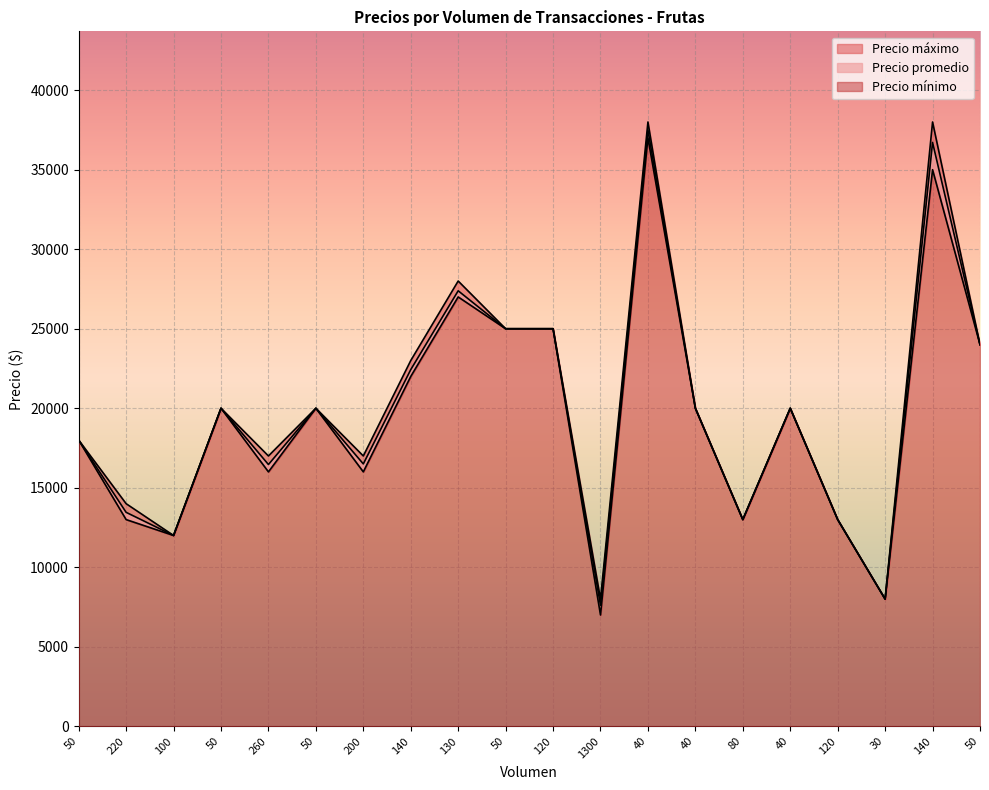

Which series has the widest spread of values?

Precio mínimo